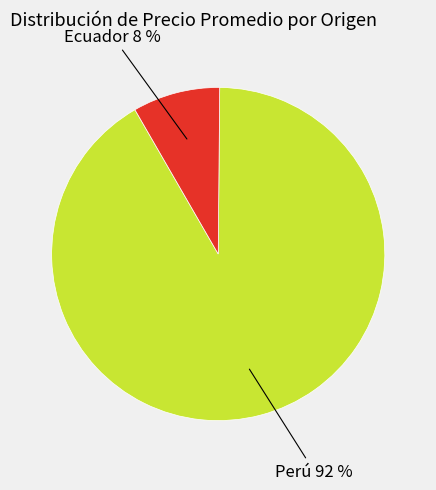

To the nearest percent, what is the average slice percentage?

50%